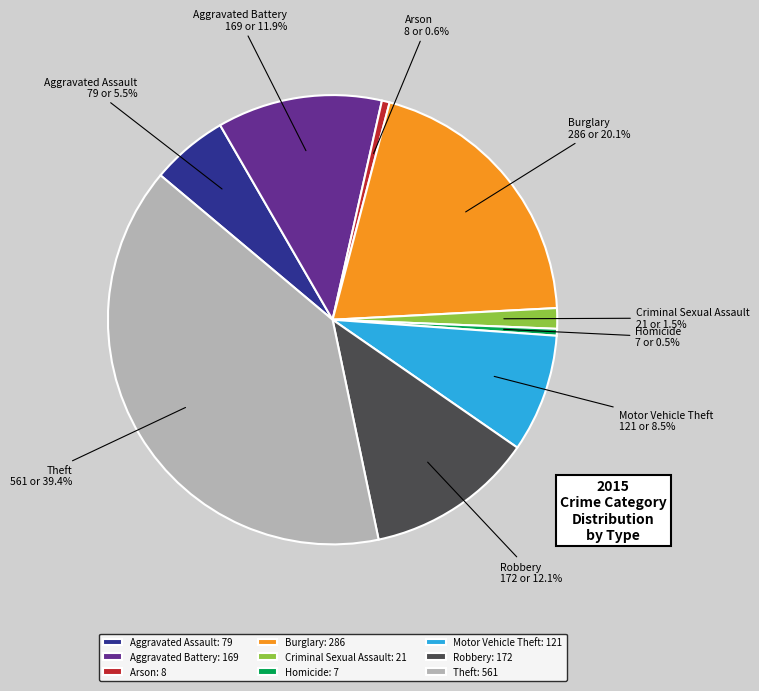

Which has a higher value, Motor Vehicle Theft or Homicide?

Motor Vehicle Theft